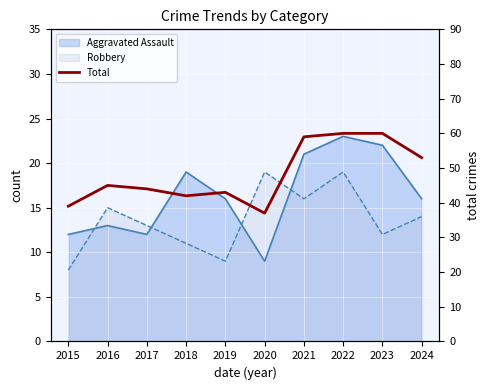

What is the smallest value displayed?

37